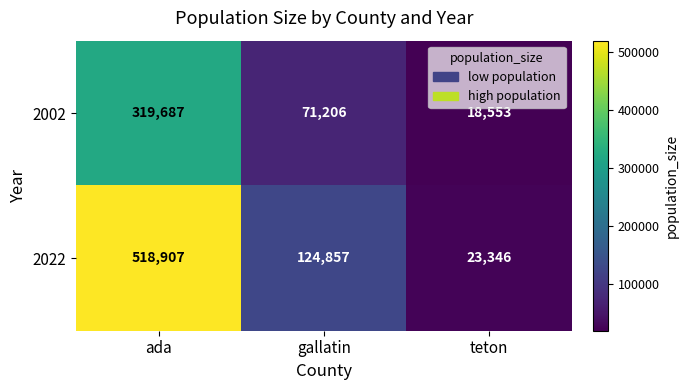

At which label does 2022 first exceed 124857?

ada